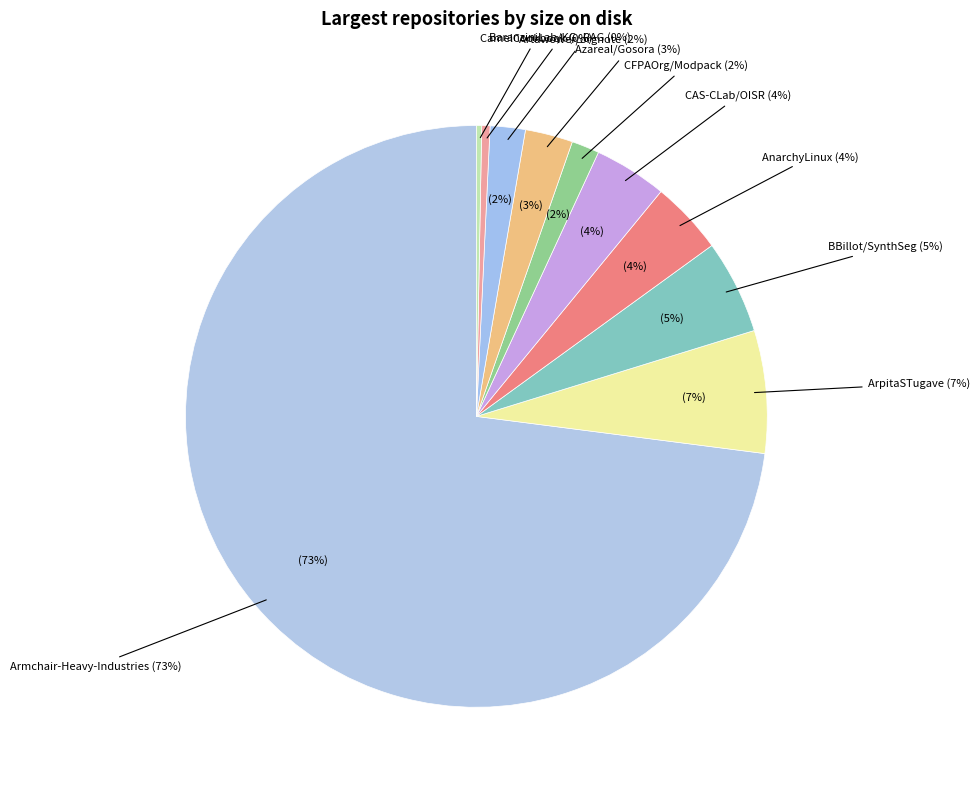

Which slice is the smallest?

AzureMentor